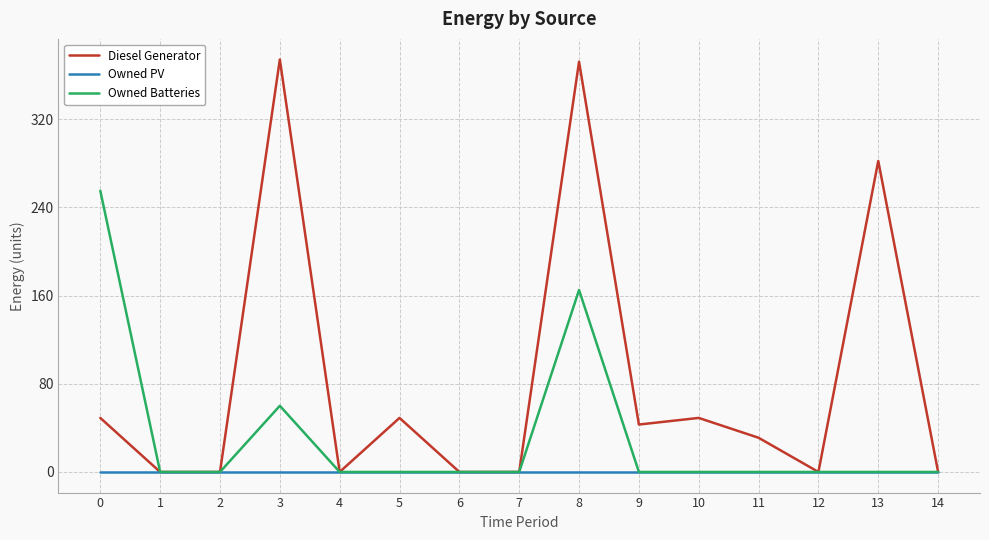

How many series are shown in this chart?

3